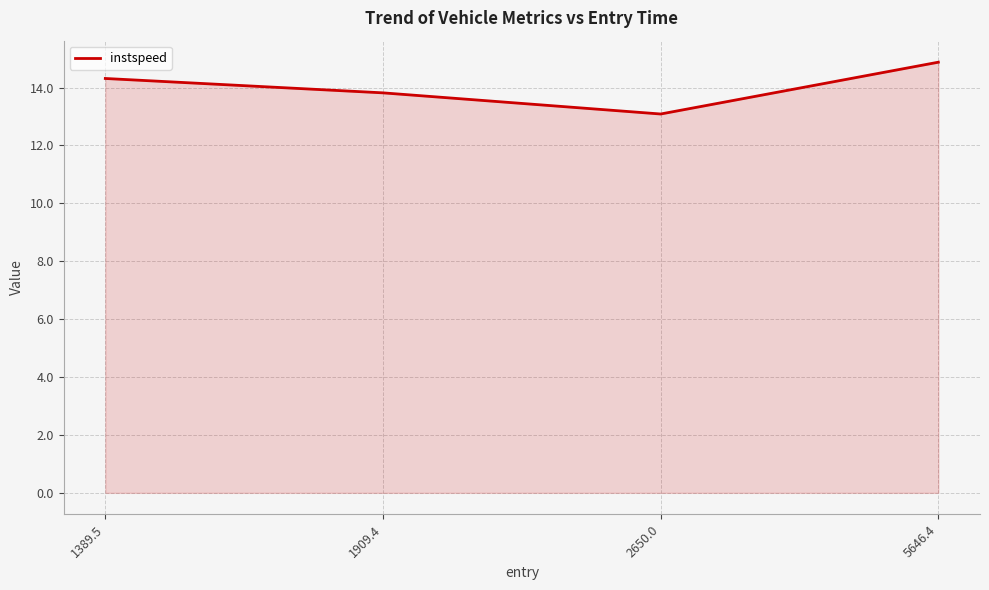

Reading right to left, list all the values displayed in this chart.

14.9	13.1	13.8	14.3